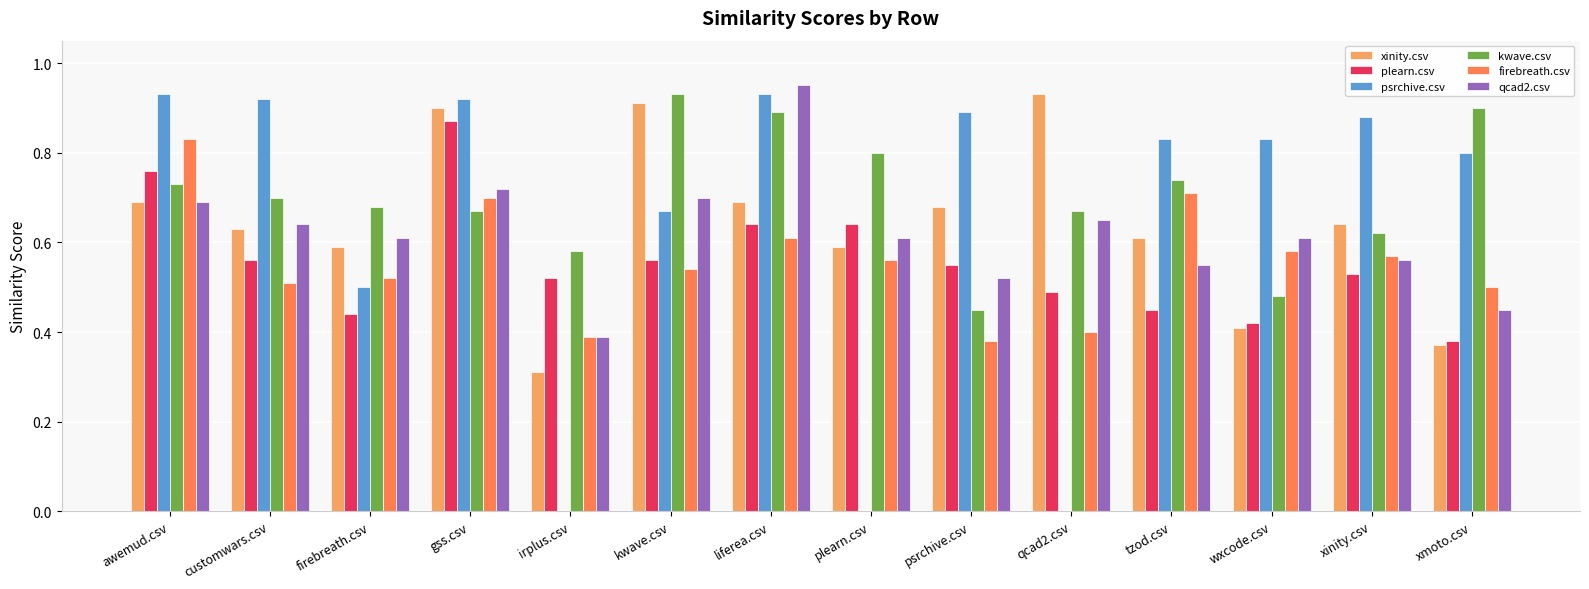

At which label does kwave.csv reach its peak?

kwave.csv